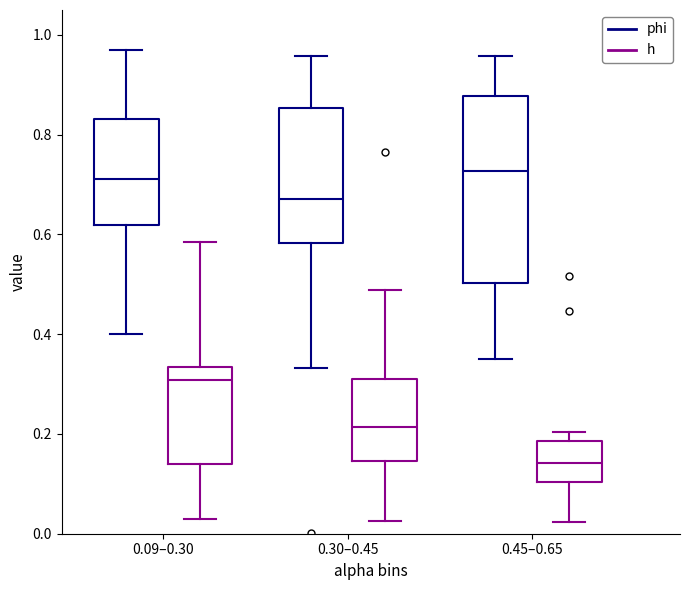

Reading left to right, transcribe this box plot: for each box, give where its median line is, the range the box spans, and where its two whiskers end, as read against the y-axis. The values are not printed on the chart, so give them approximately, as read against the axis.

0.09–0.30 (phi): median 0.72, box 0.62 to 0.84, whiskers 0.40 to 0.96
0.09–0.30 (h): median 0.30, box 0.14 to 0.34, whiskers 0.02 to 0.58
0.30–0.45 (phi): median 0.68, box 0.58 to 0.86, whiskers 0.34 to 0.96
0.30–0.45 (h): median 0.22, box 0.14 to 0.32, whiskers 0.02 to 0.48
0.45–0.65 (phi): median 0.72, box 0.50 to 0.88, whiskers 0.36 to 0.96
0.45–0.65 (h): median 0.14, box 0.10 to 0.18, whiskers 0.02 to 0.20